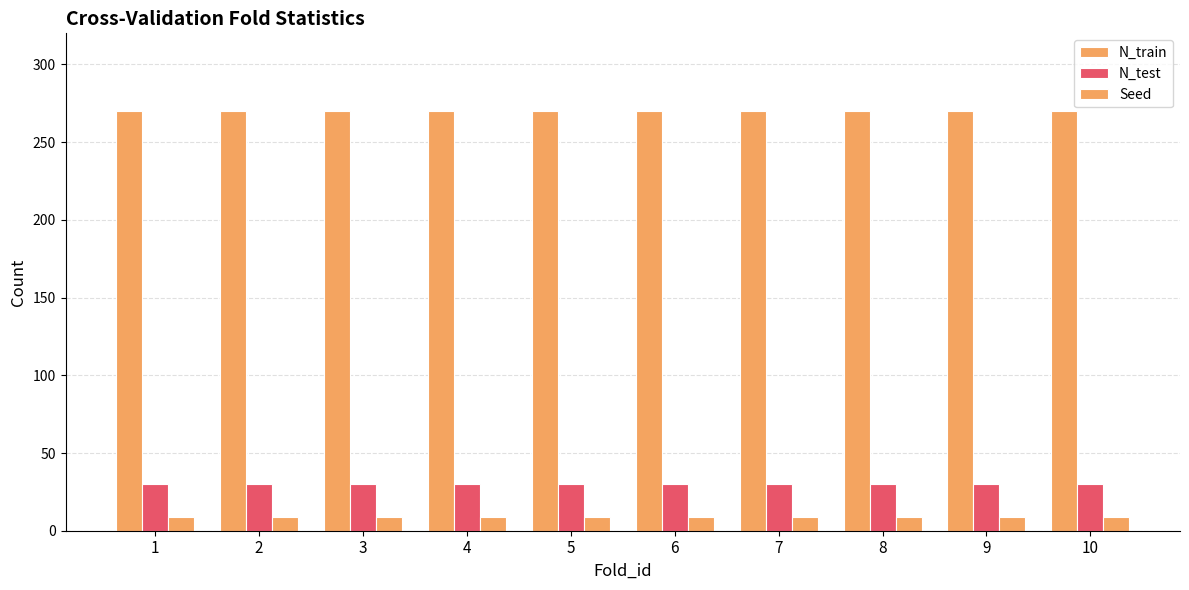

At which label does N_test reach its peak?

1